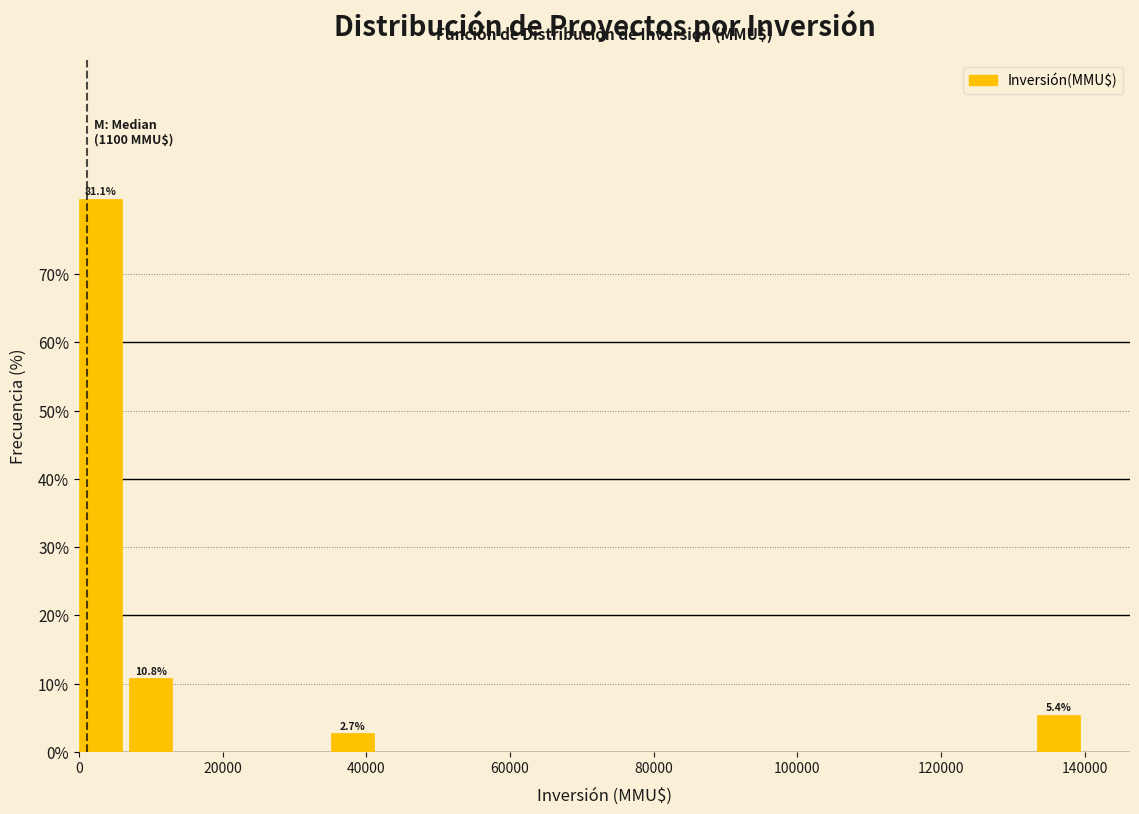

Read against the x-axis, roughly where is the centre of the tallest bar?

2000